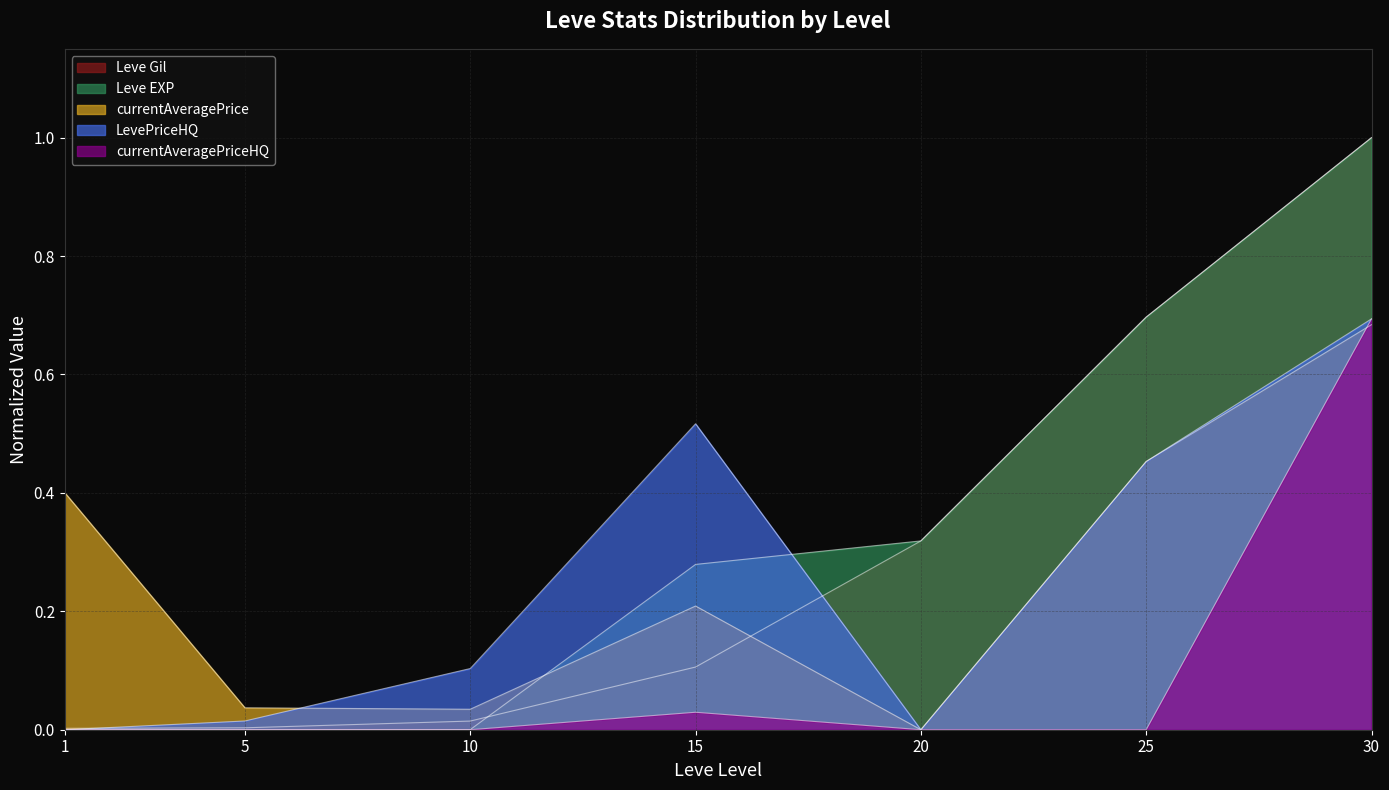

Reading left to right, transcribe all the data shown in this chart.

Leve Gil: 0.0	0.0	0.0	0.1	0.3	0.7	1.0
Leve EXP: 0.0	0.0	0.0	0.3	0.3	0.7	1.0
currentAveragePrice: 0.4	0.0	0.0	0.2	0.0	0.5	0.7
LevePriceHQ: 0.0	0.0	0.1	0.5	0.0	0.5	0.7
currentAveragePriceHQ: 0.0	0.0	0.0	0.0	0.0	0.0	0.7